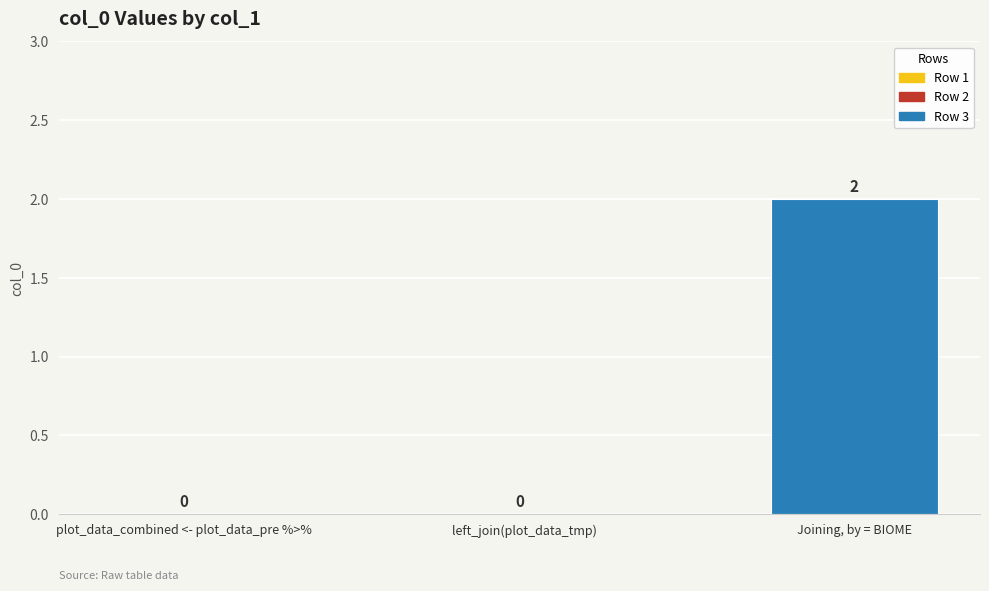

Is it true that the value at plot_data_combined <- plot_data_pre %>% is 0?

True